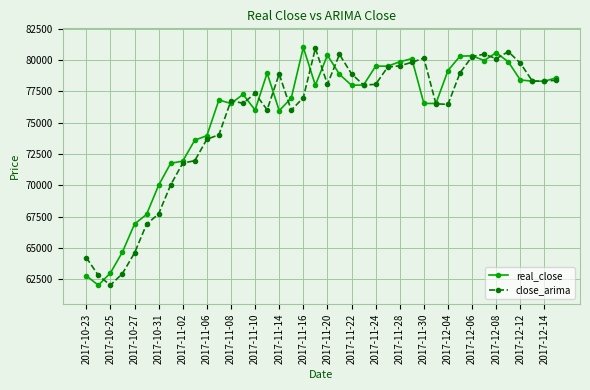

At how many categories does at least one series exceed 74536?

29